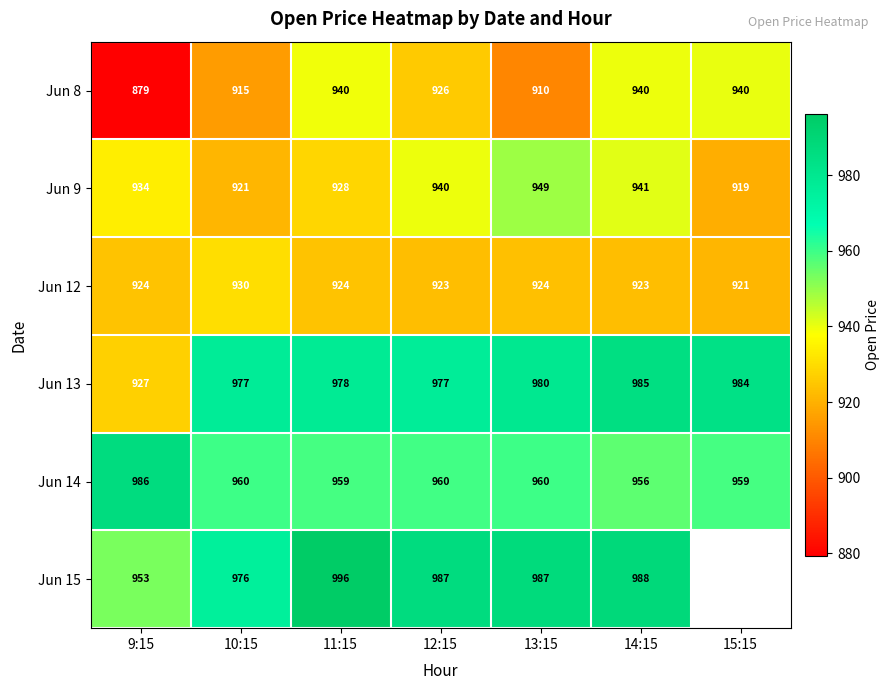

How many distinct data groups are displayed?

6